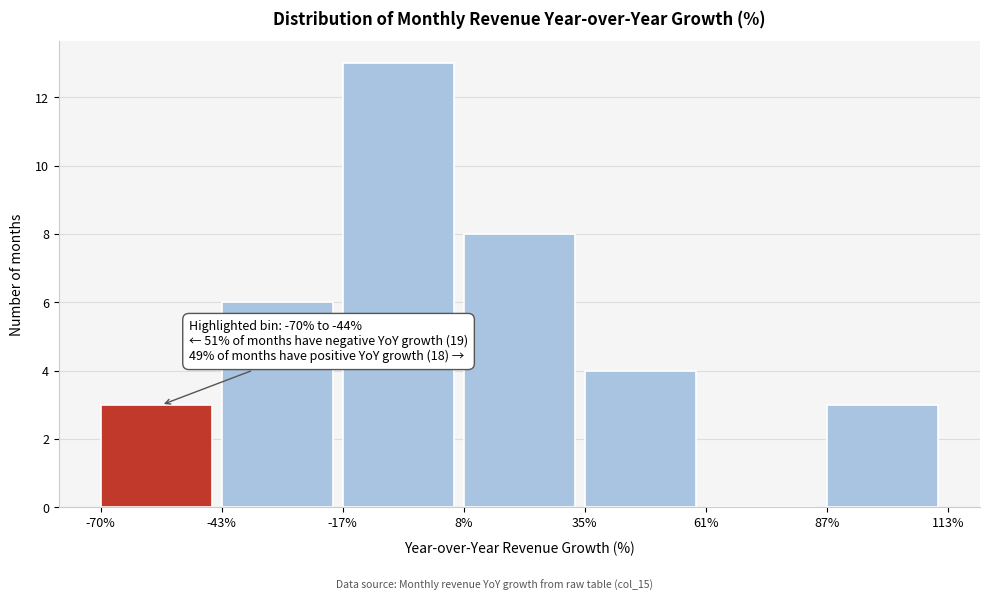

Which range on the x-axis has the tallest bar?

-17% to 8%